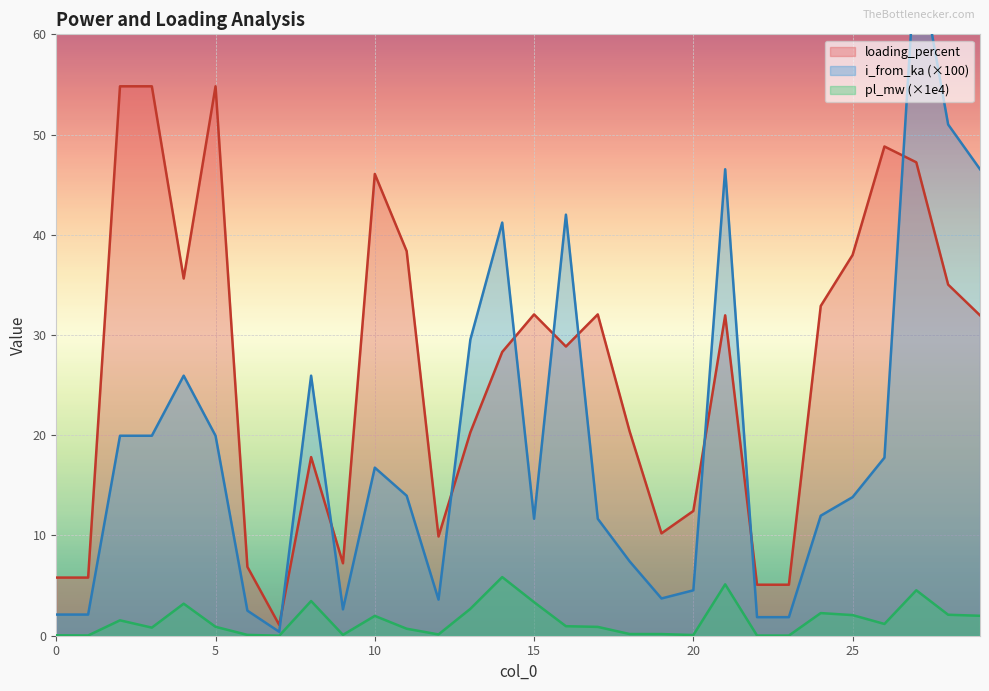

List the series in order of their peak value, highest first.

i_from_ka, loading_percent, pl_mw